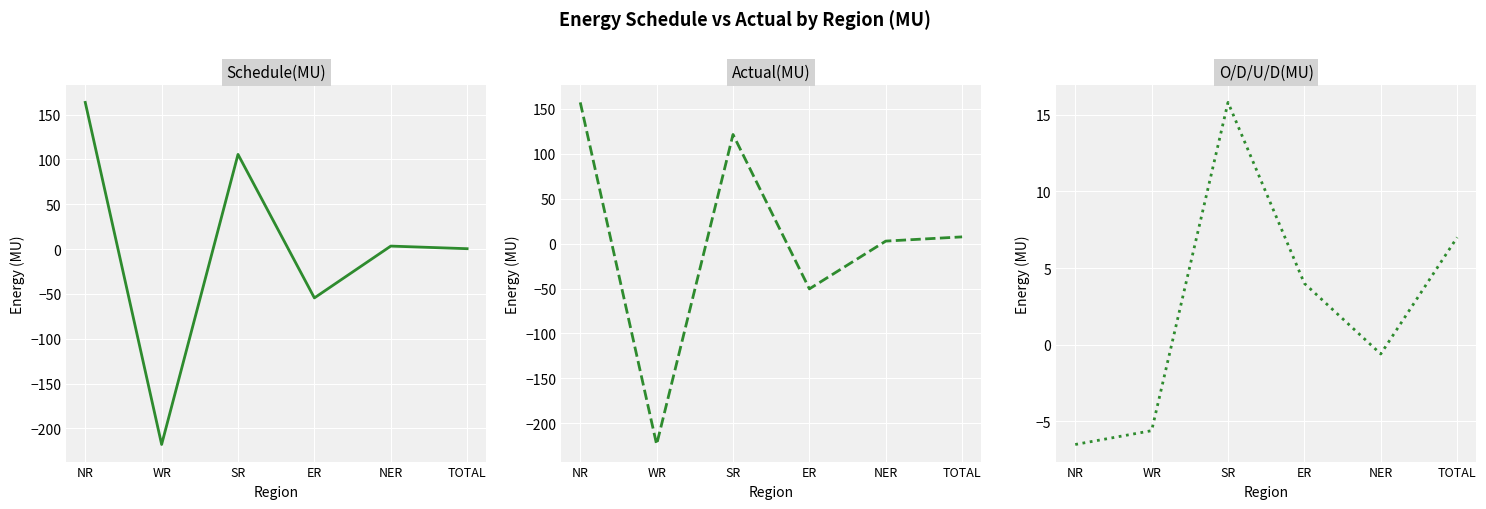

Reading left to right, extract all data points from this chart.

Schedule(MU): 163.7	-217.9	105.7	-54.4	3.4	0.5
Actual(MU): 157.2	-223.6	121.5	-50.4	2.8	7.5
O/D/U/D(MU): -6.5	-5.6	15.8	4.0	-0.6	7.0